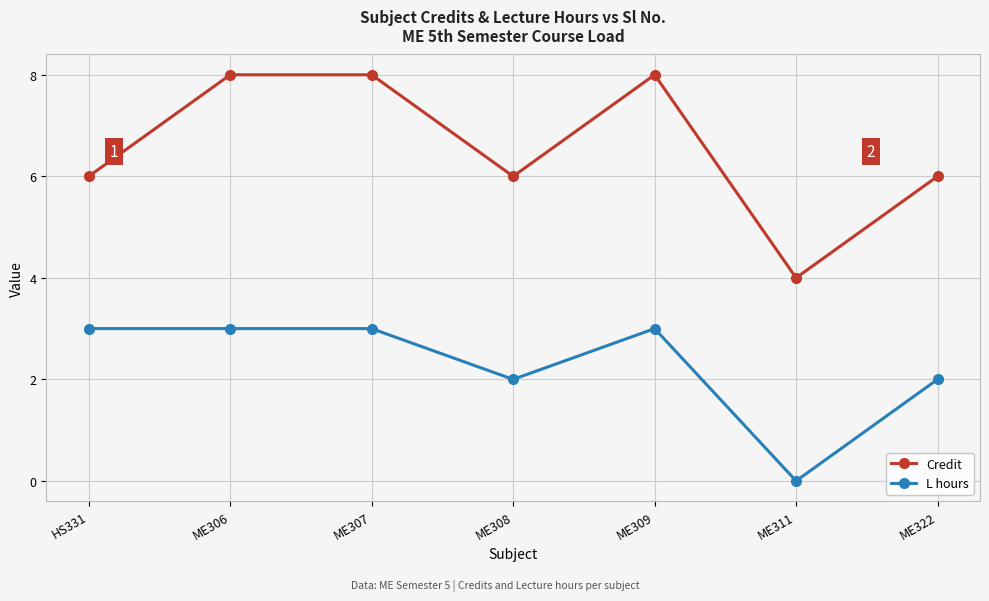

Which series has the largest total across all categories?

Credit